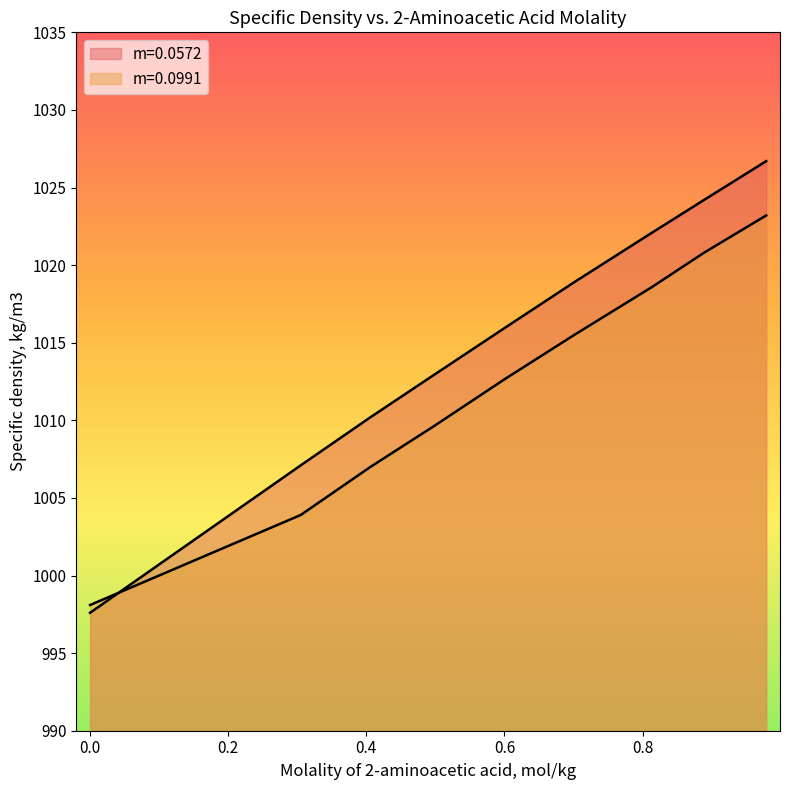

What is the difference between the maximum and minimum values in the m=0.0991 series?

25.1